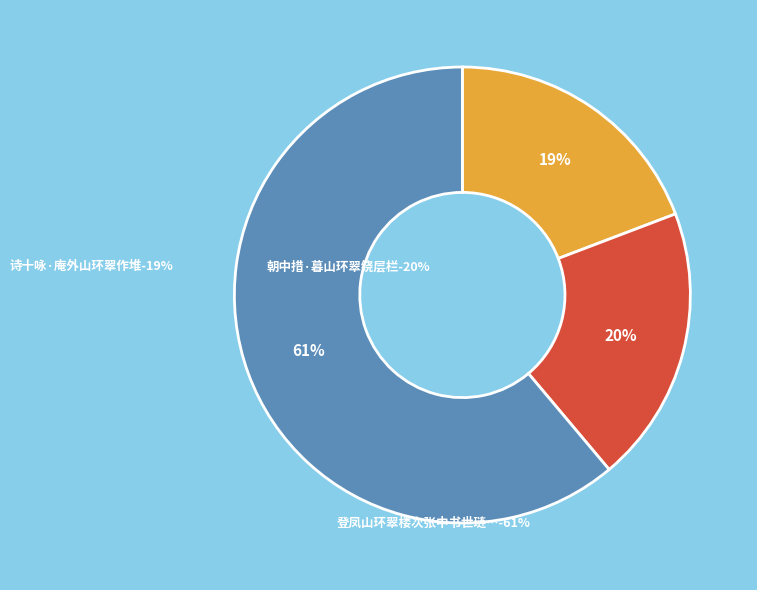

Is there any slice that represents more than half of the pie?

Yes